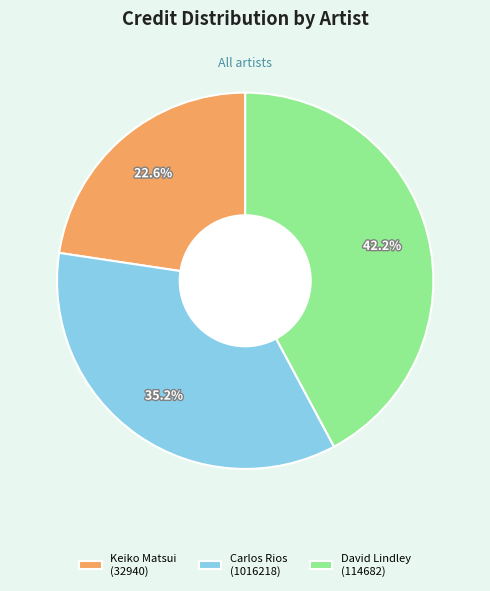

To the nearest percent, what is the difference between the David Lindley (114682) and Keiko Matsui (32940) slice percentages?

20%